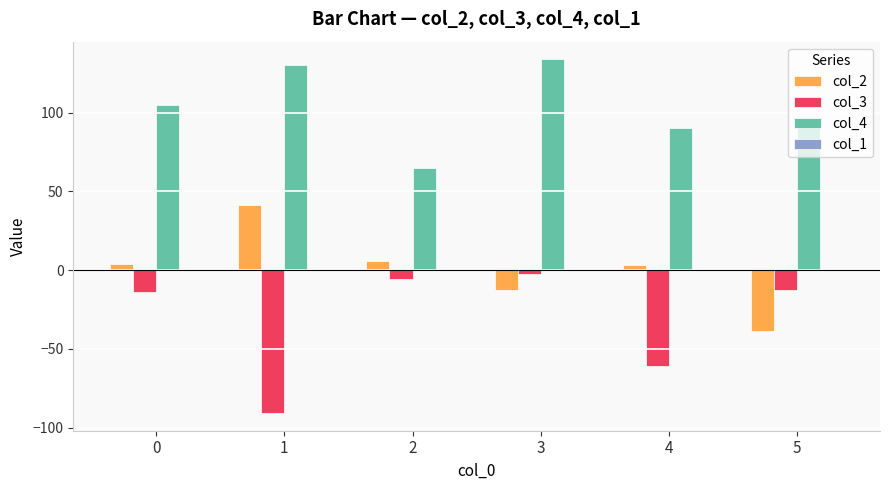

What is the value of the col_2 bar at the 1st from the left?

3.7